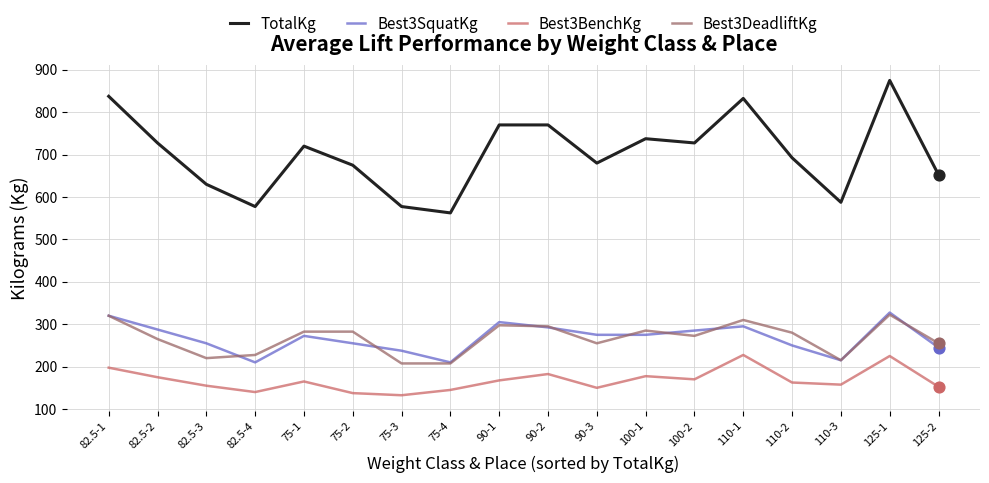

What are all the series names shown in the legend?

TotalKg, Best3SquatKg, Best3BenchKg, Best3DeadliftKg